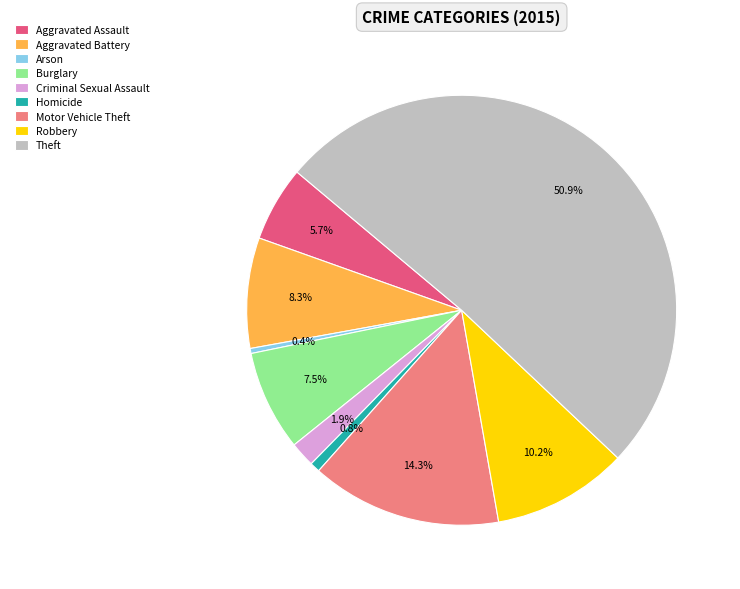

What percentage do Robbery and Aggravated Battery together represent?

18.5%